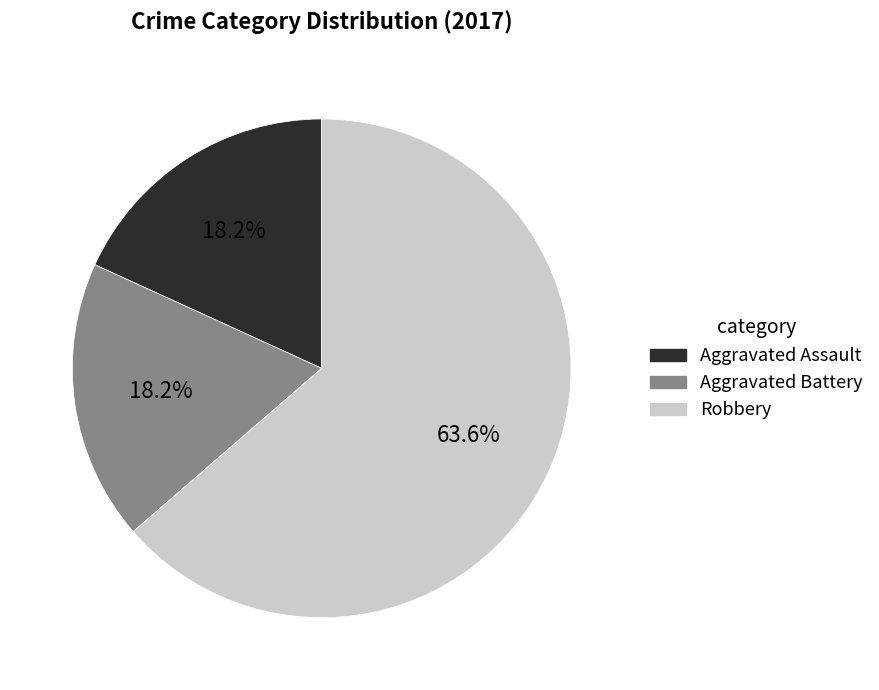

Which category accounts for the majority?

Robbery